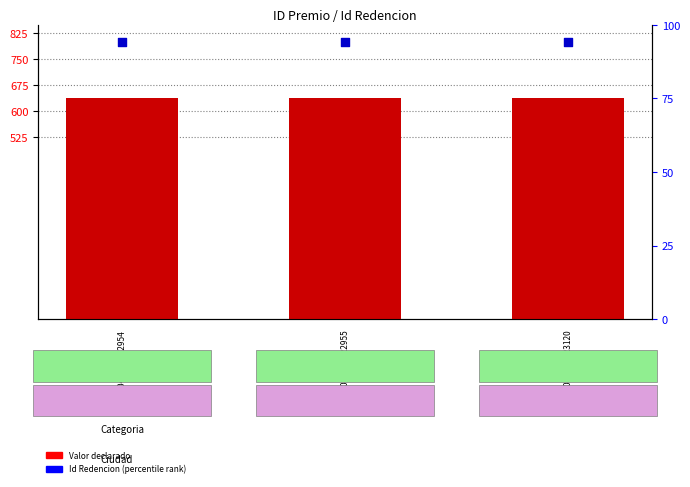

Which series contains the lowest Y value?

Valor declarado